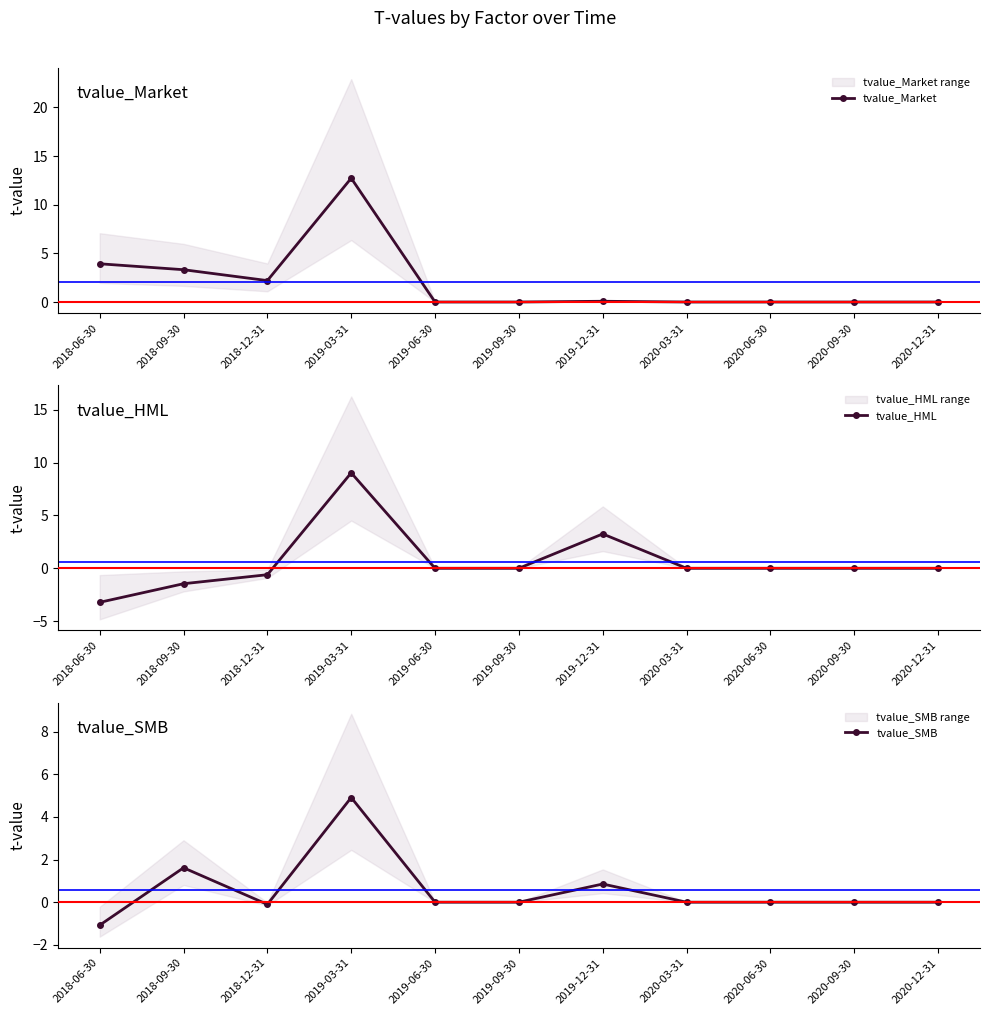

How many negative values does the tvalue_HML series have?

3